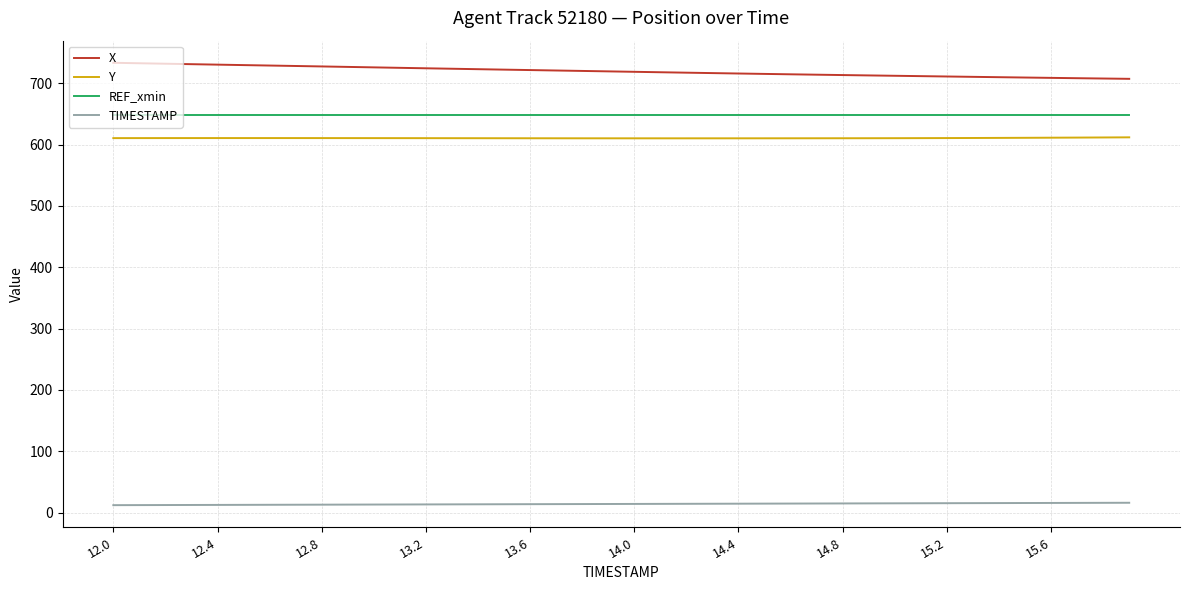

What is the smallest value displayed?

12.0